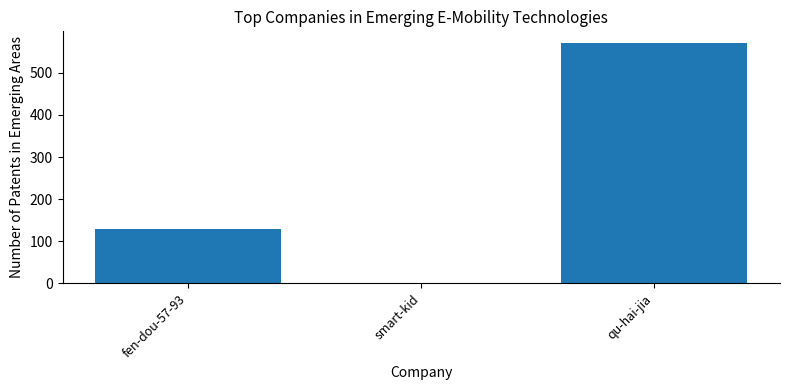

Where is the data nearest to the value 285?

fen-dou-57-93